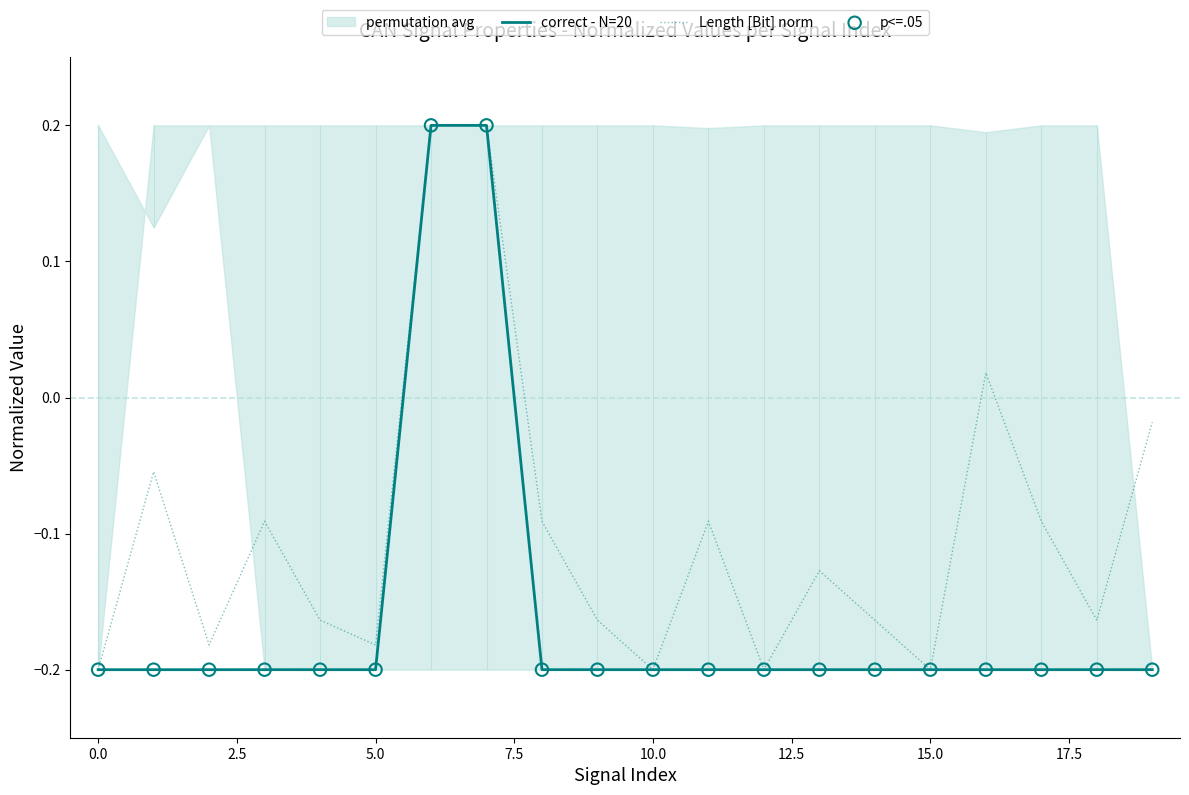

Which series reaches the maximum Y coordinate?

correct - N=20